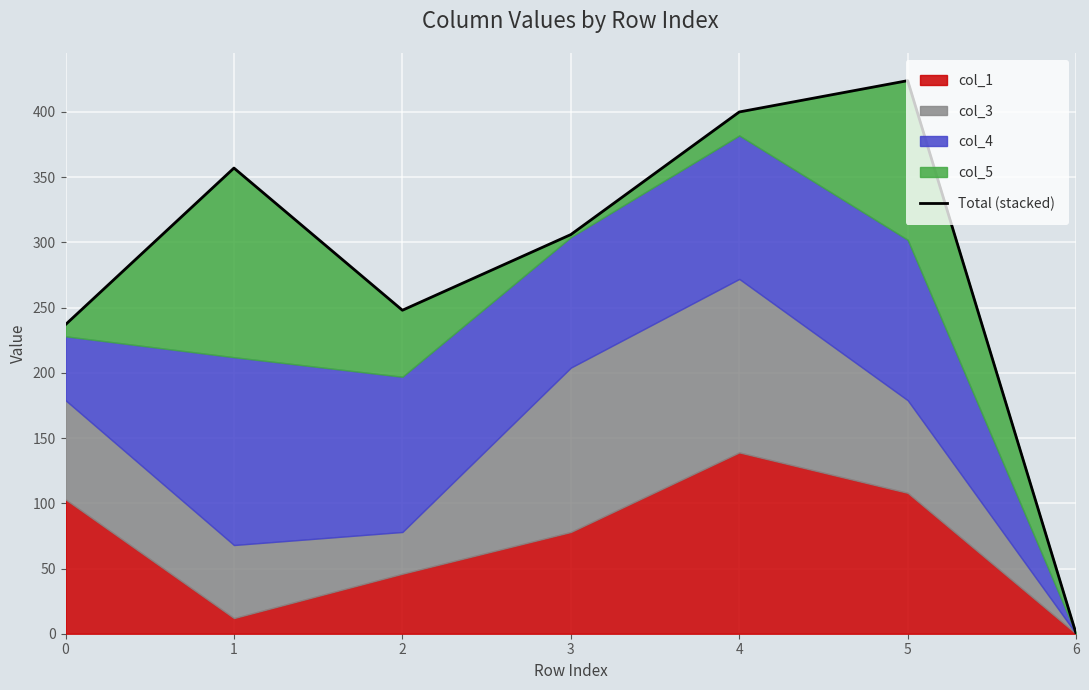

What is the greatest value displayed?

424